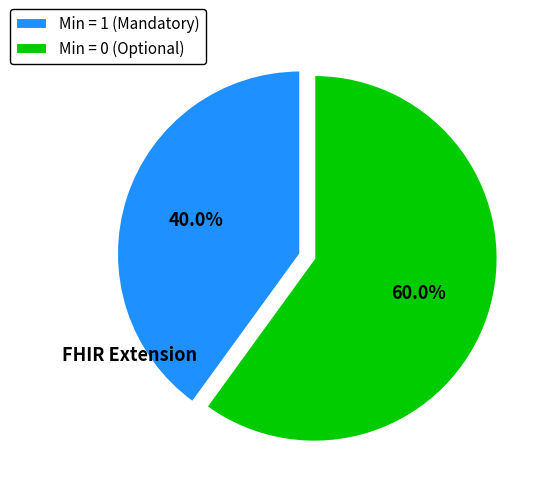

How many slices are in this pie chart?

2